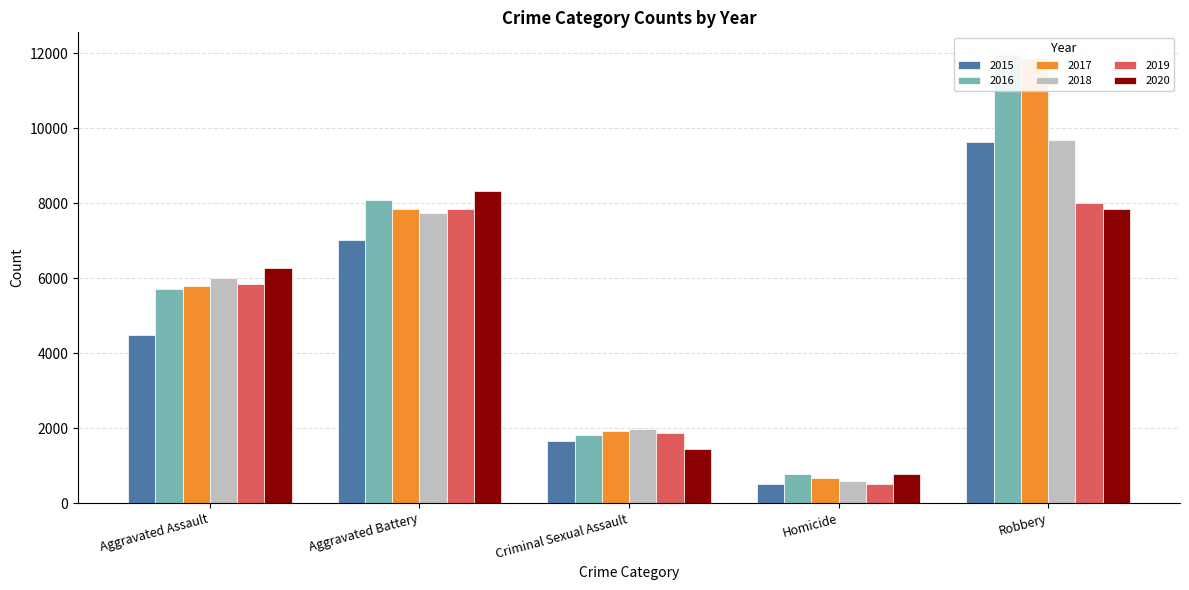

Rank the series by their maximum value, from lowest to highest.

2019, 2020, 2015, 2018, 2017, 2016